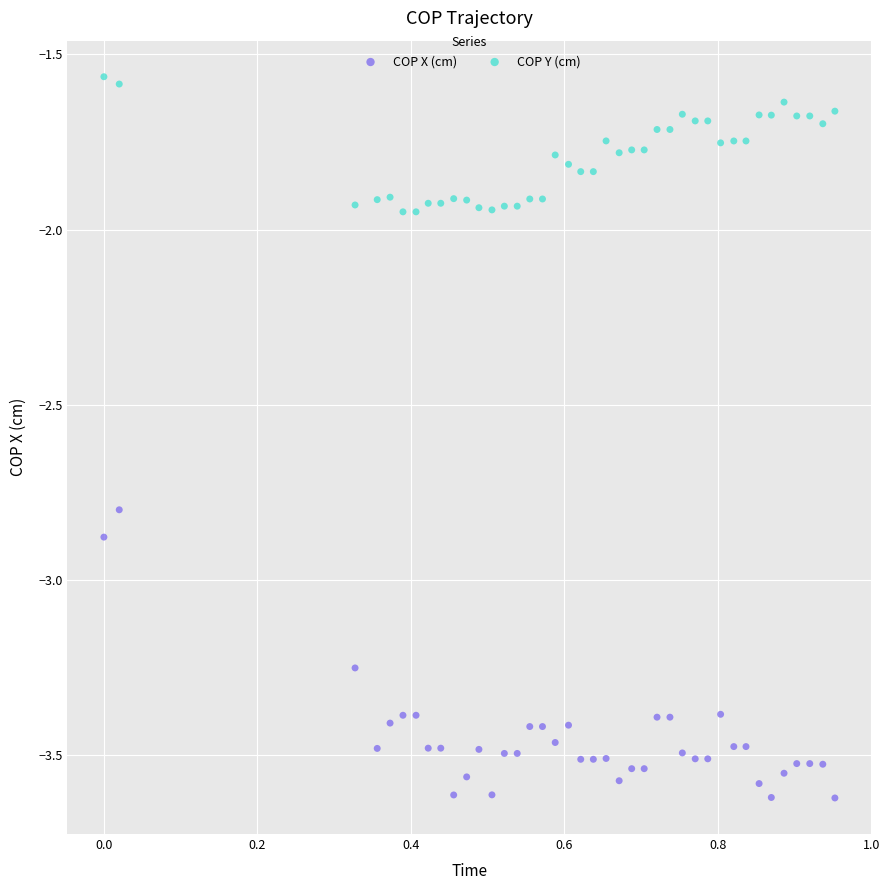

Which series reaches the minimum Y coordinate?

COP X (cm)